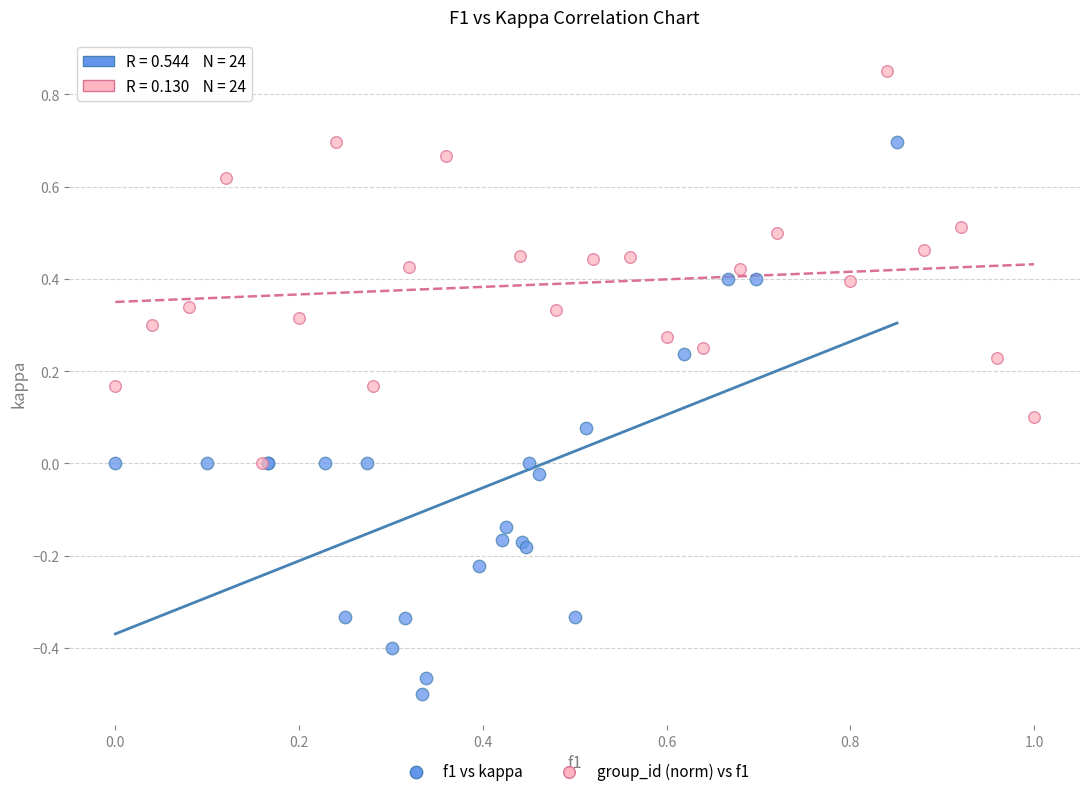

Which series has the largest Y range (max minus min)?

f1 vs kappa